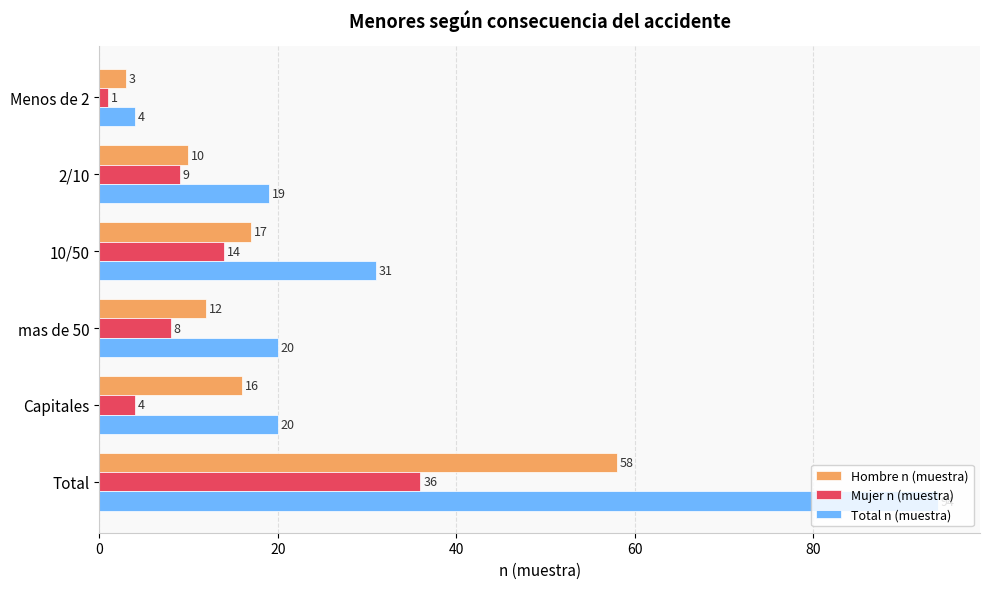

What is the average value of the Hombre n (muestra) series?

19